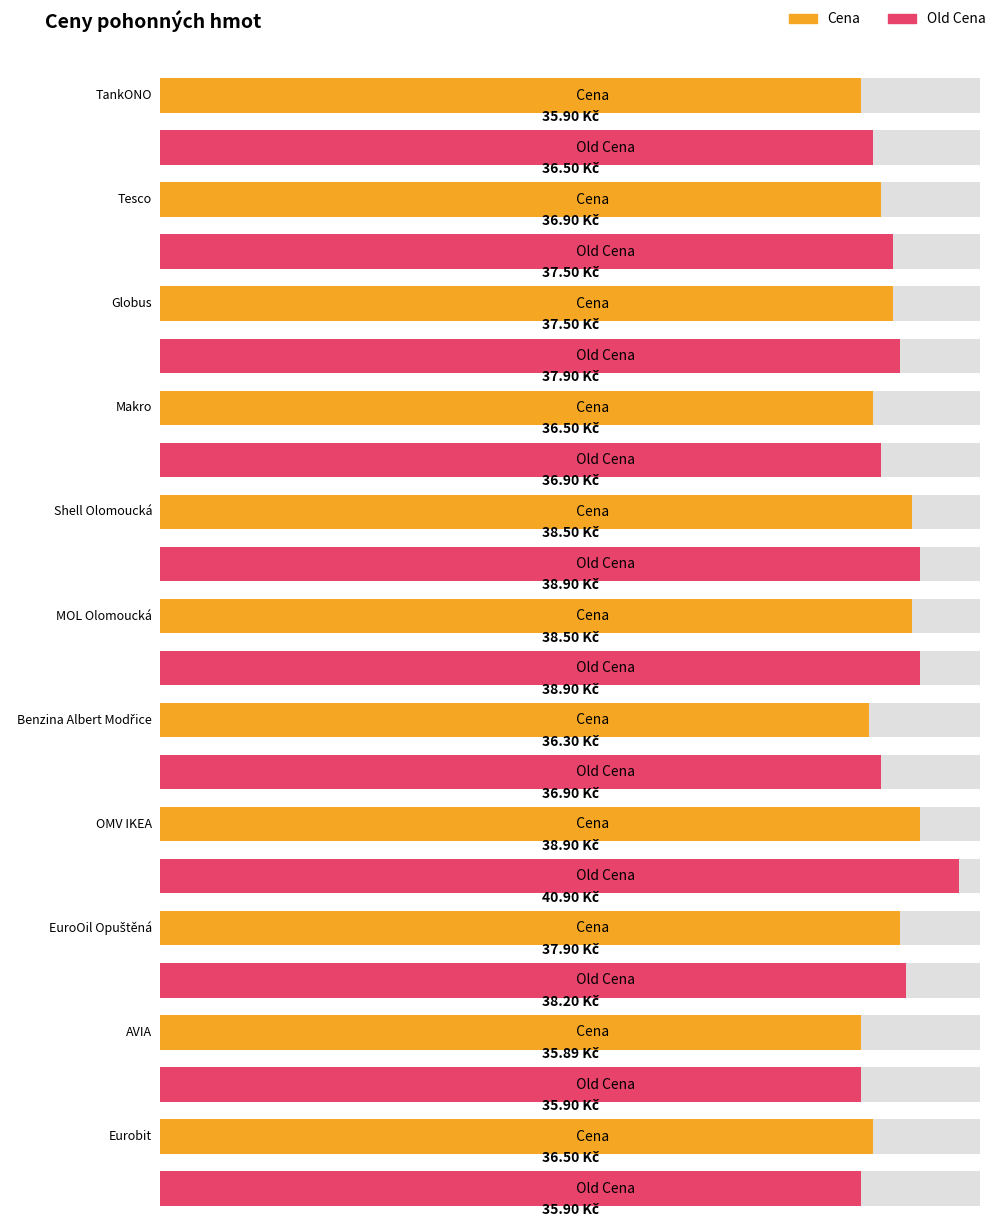

What is the label of the 1st bar from the left?

TankONO